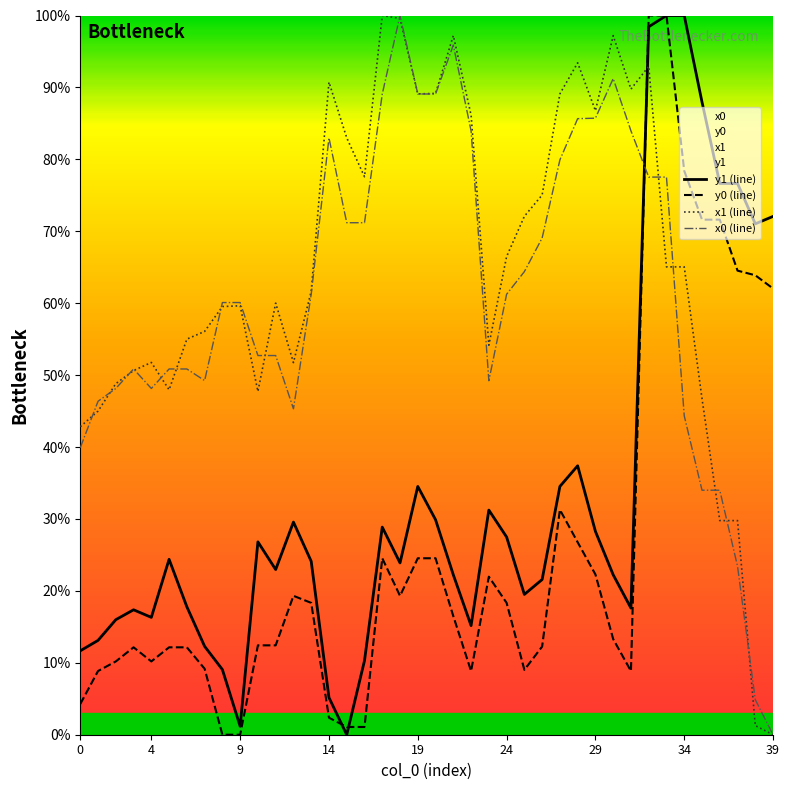

True or false: y0 (line) and x1 (line) intersect in this chart.

True